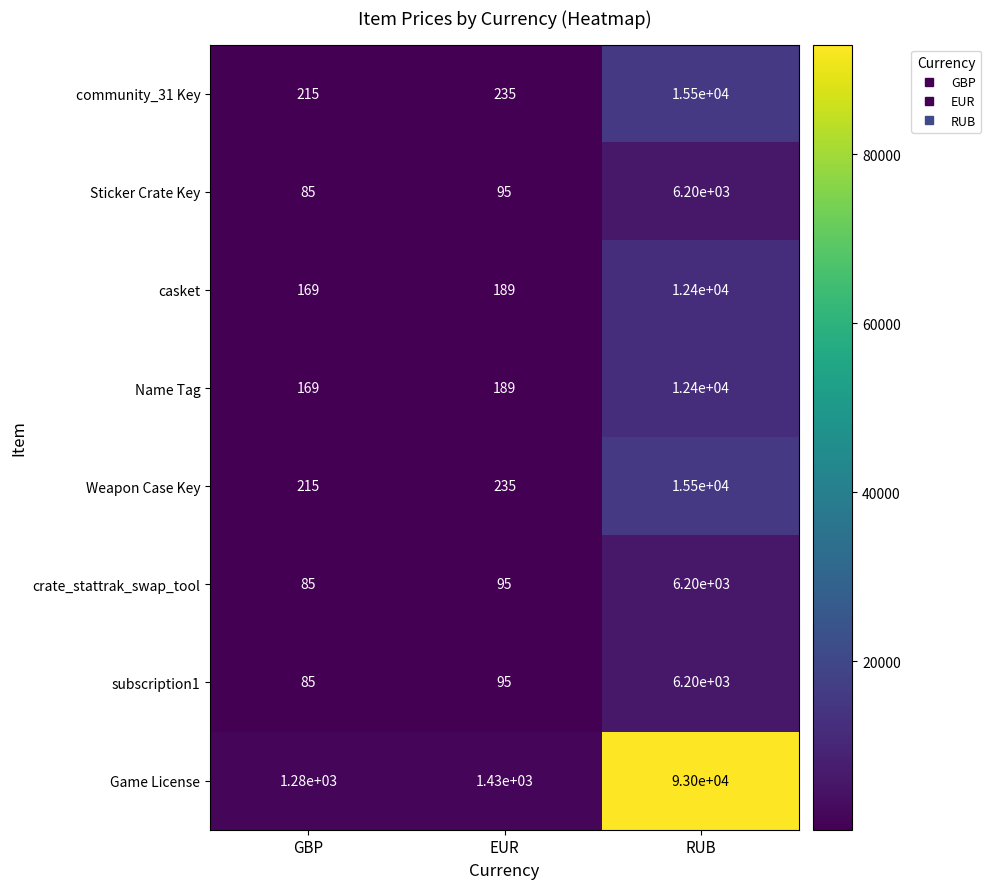

Which series has the largest range (max minus min)?

Game License